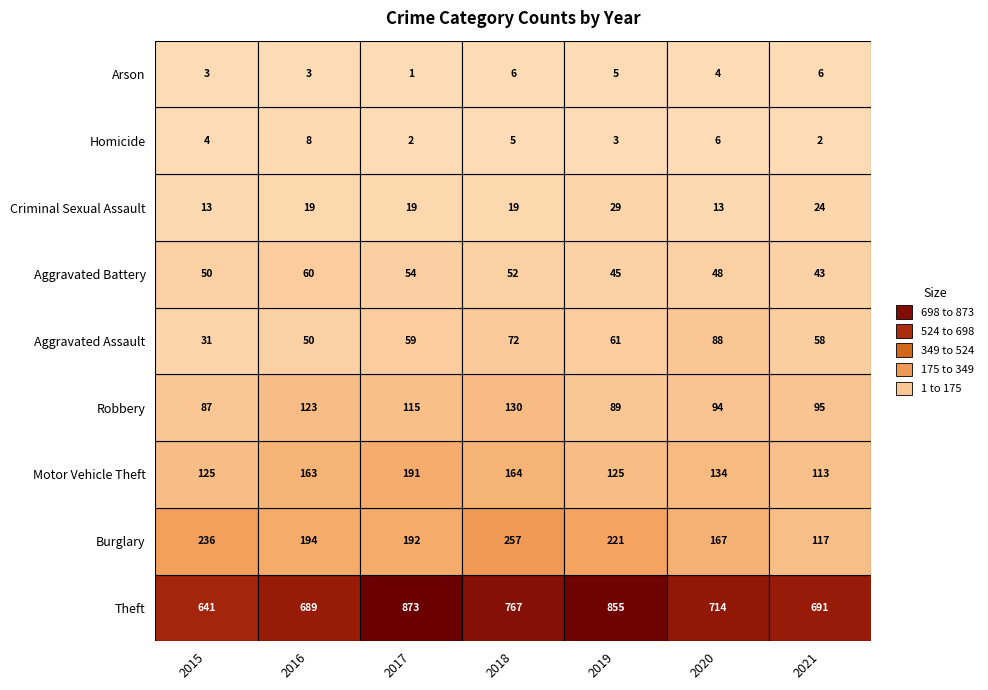

Count the Aggravated Assault values in the range 50 to 72.

5